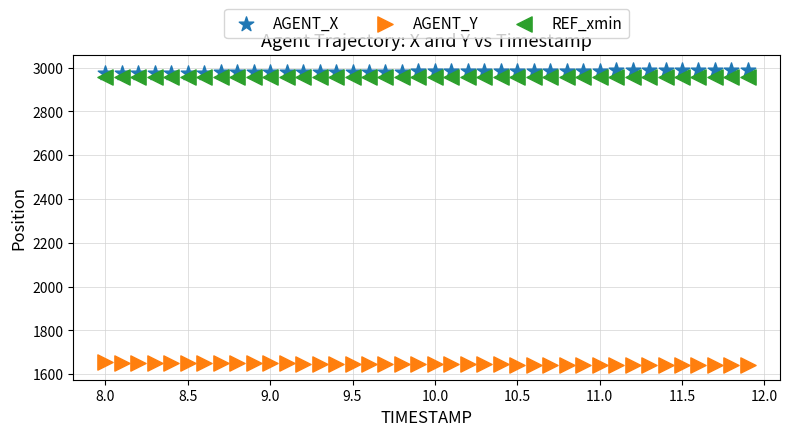

Which series contains the lowest Y value?

AGENT_Y